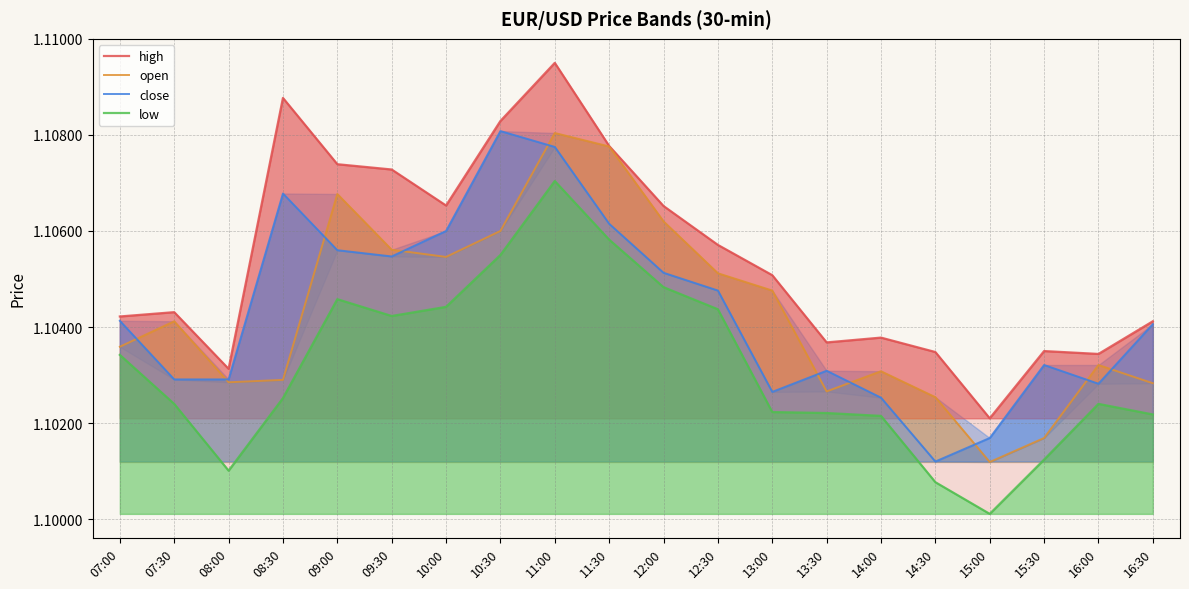

At which category does close reach its first local valley?

09:30